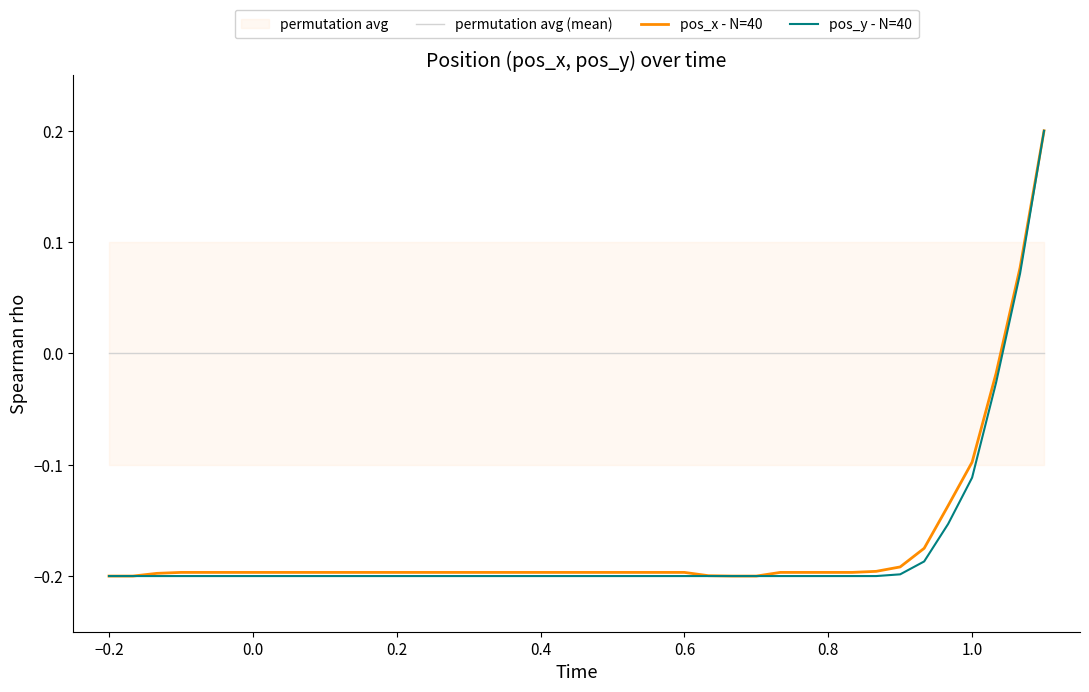

What is the average value of the pos_y - N=40 series?

-0.2